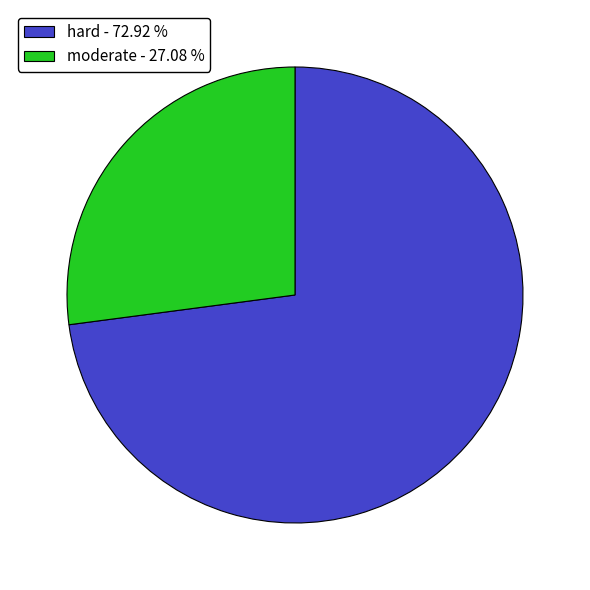

Is there a majority slice in this chart?

Yes